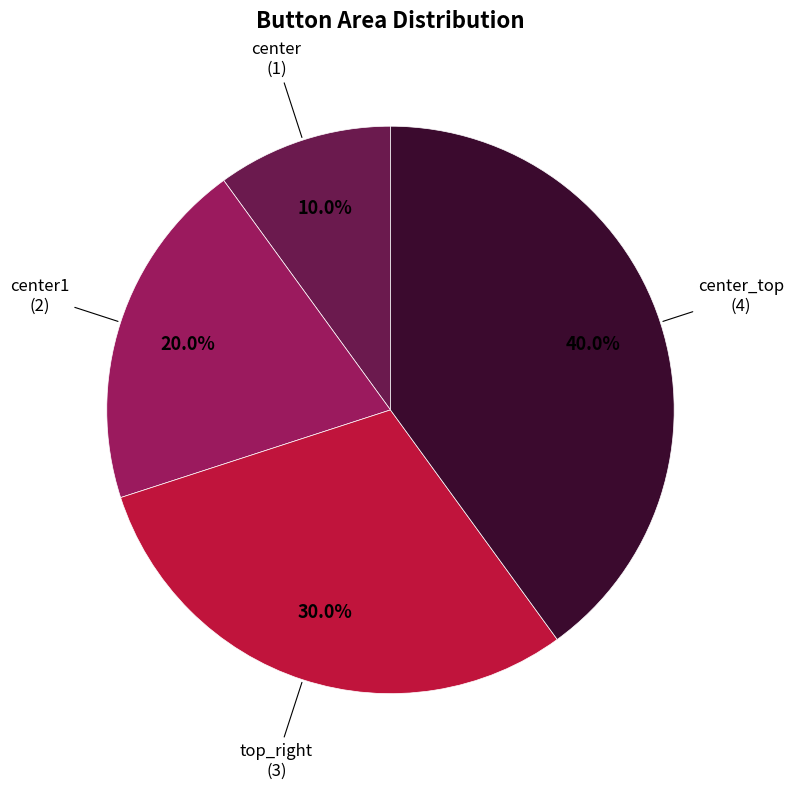

How many segments does this pie chart have?

4